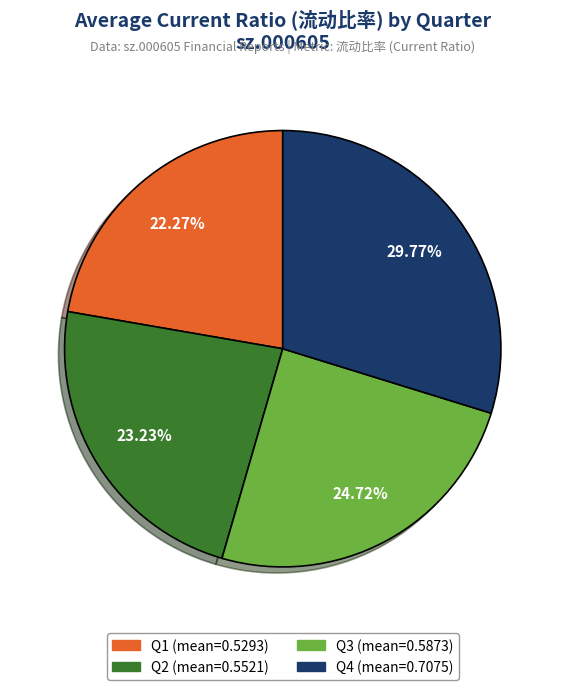

Does any single category account for the majority?

No